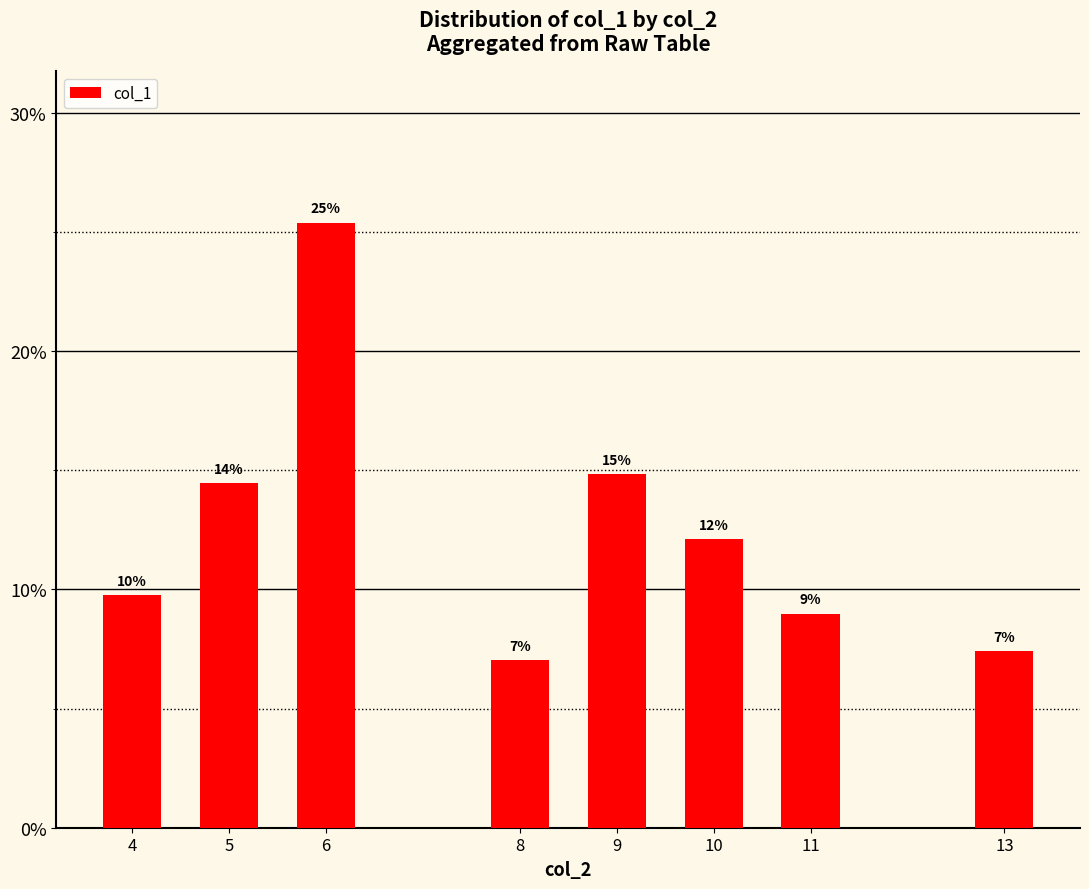

Are the bars horizontal?

No